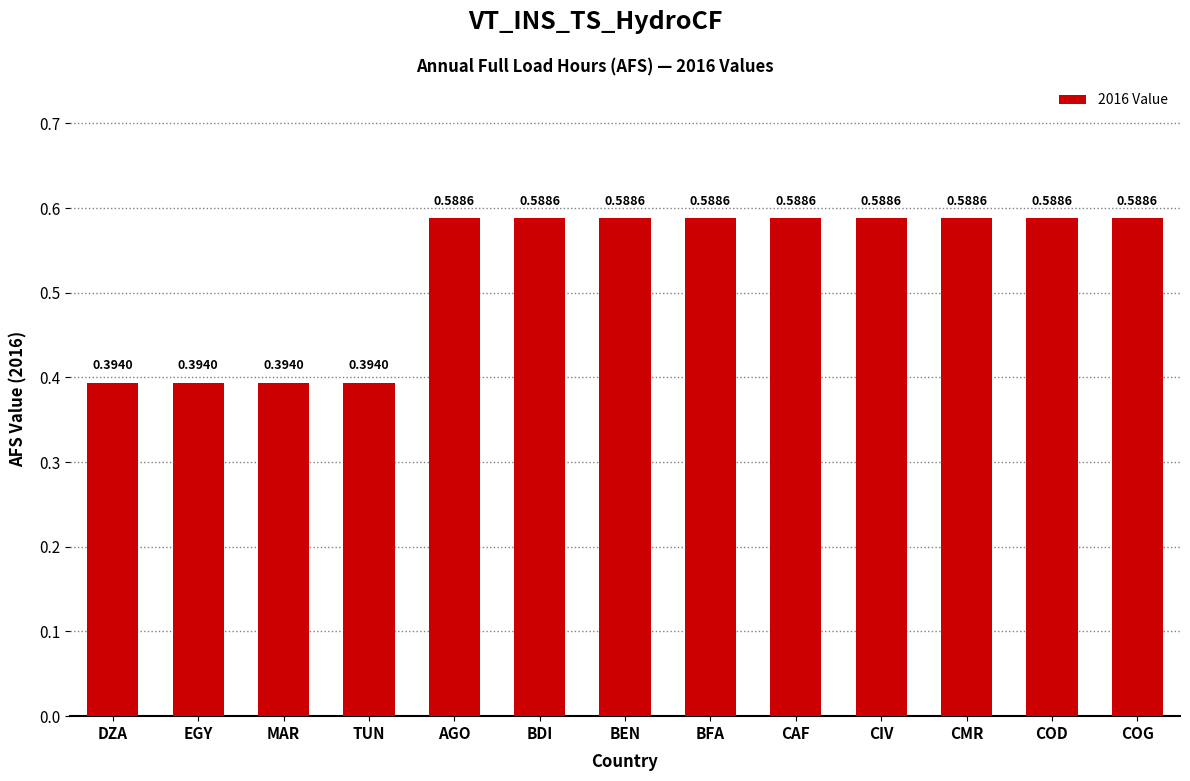

What is the label of the 8th bar from the right?

BDI